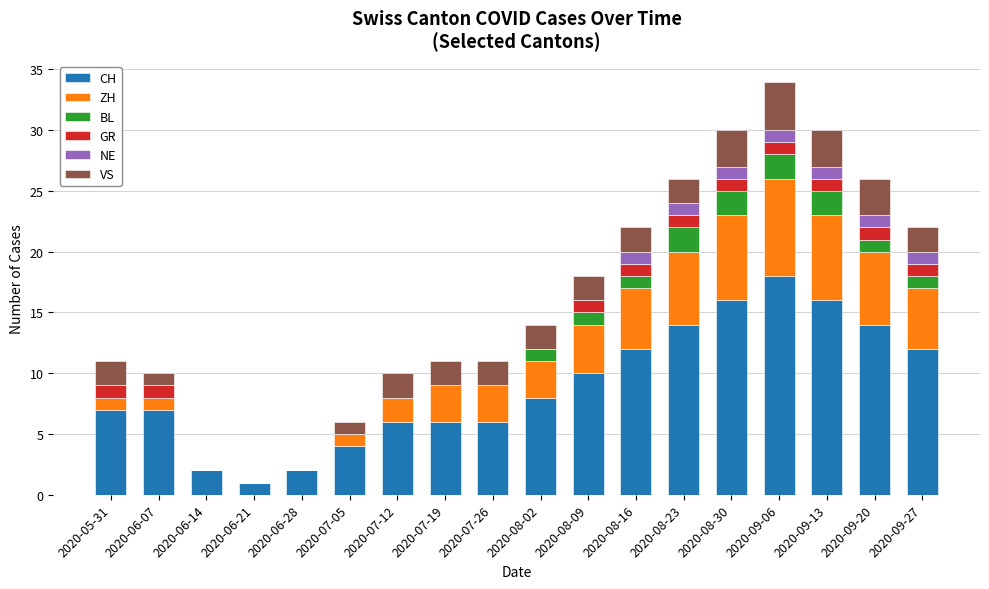

What are all the series names shown in the legend?

CH, ZH, BL, GR, NE, VS